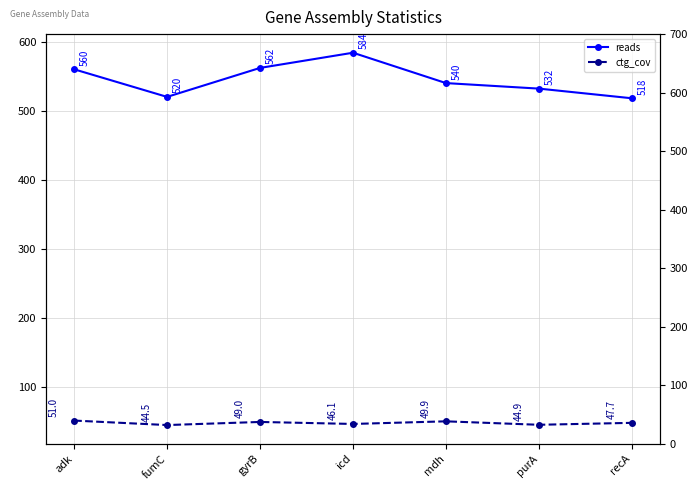

At which label does ctg_cov first exceed 47?

adk